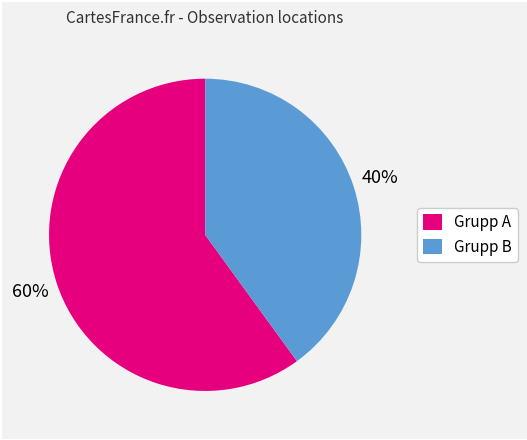

How many segments does this pie chart have?

2